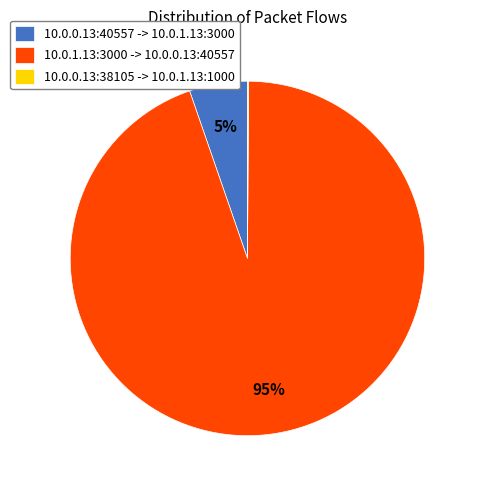

Is there any slice that represents more than half of the pie?

Yes